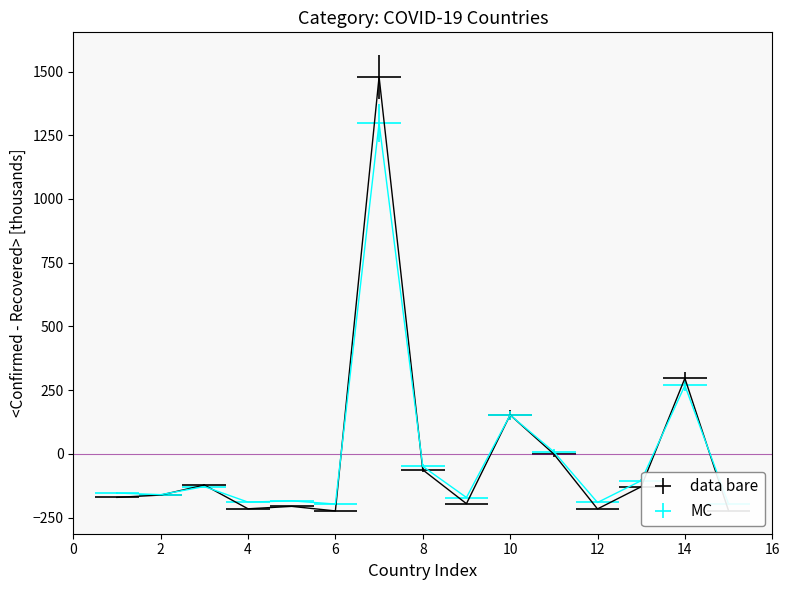

True or false: Recovered has a value of -197.0 at 6.

True